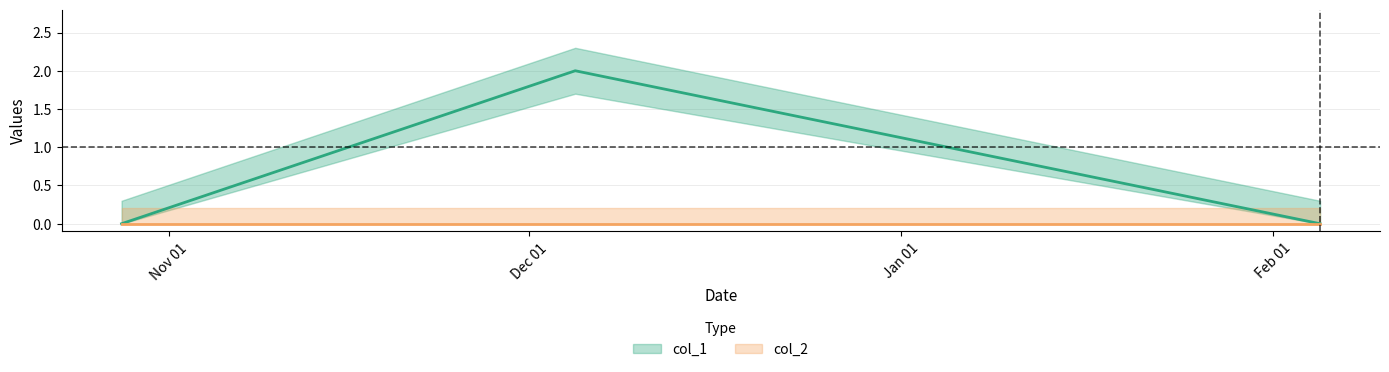

The value at 1607112733 is 2. True or false?

True